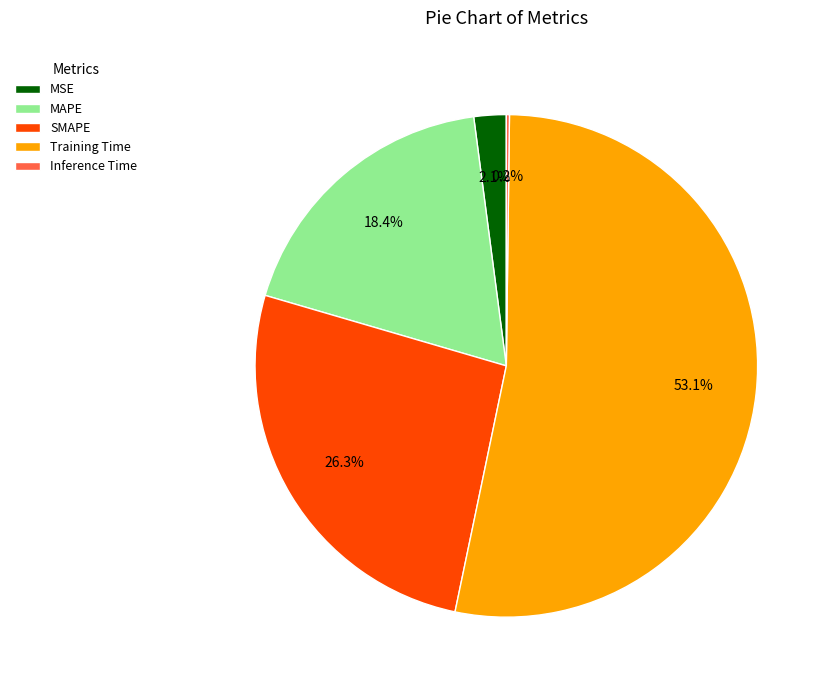

How much of the chart is everything except MAPE?

81.6%